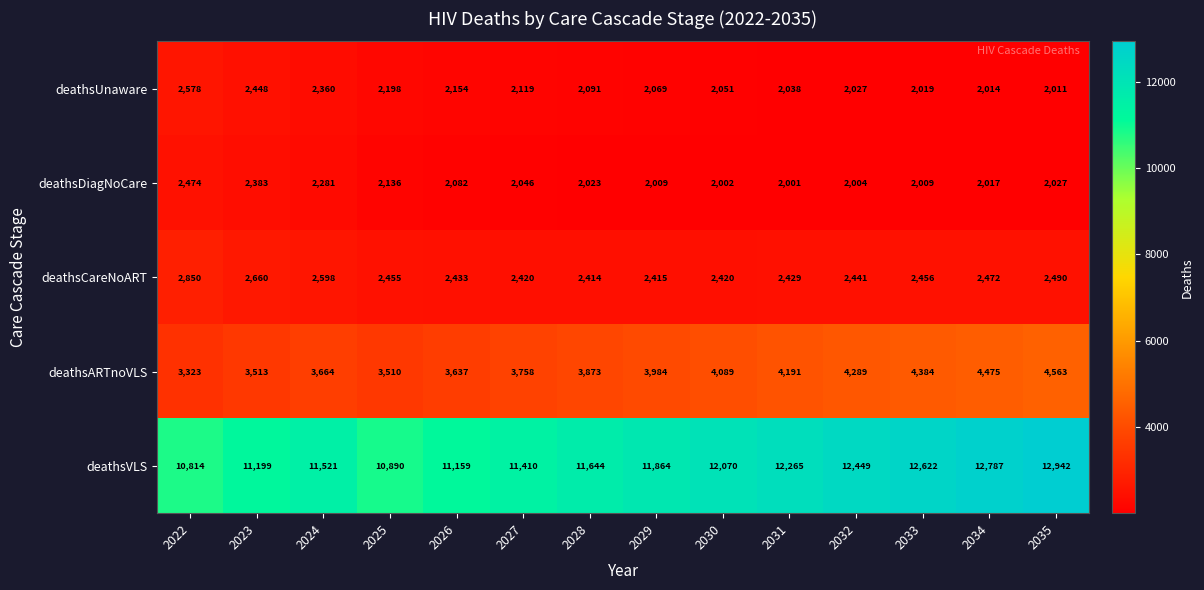

What is the difference between the maximum and minimum values in the deathsUnaware series?

567